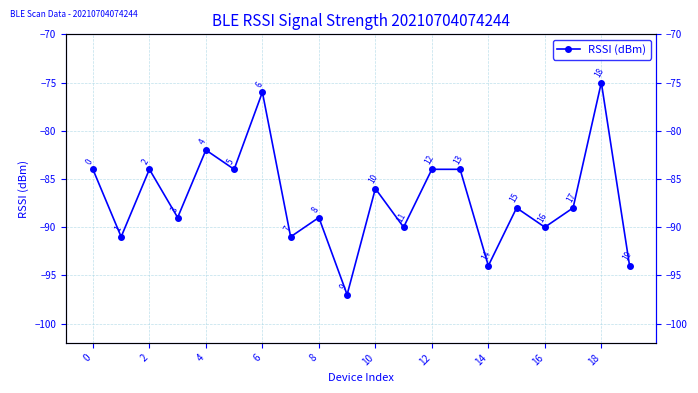

True or false: there are more than 0 points higher than both neighbors.

True